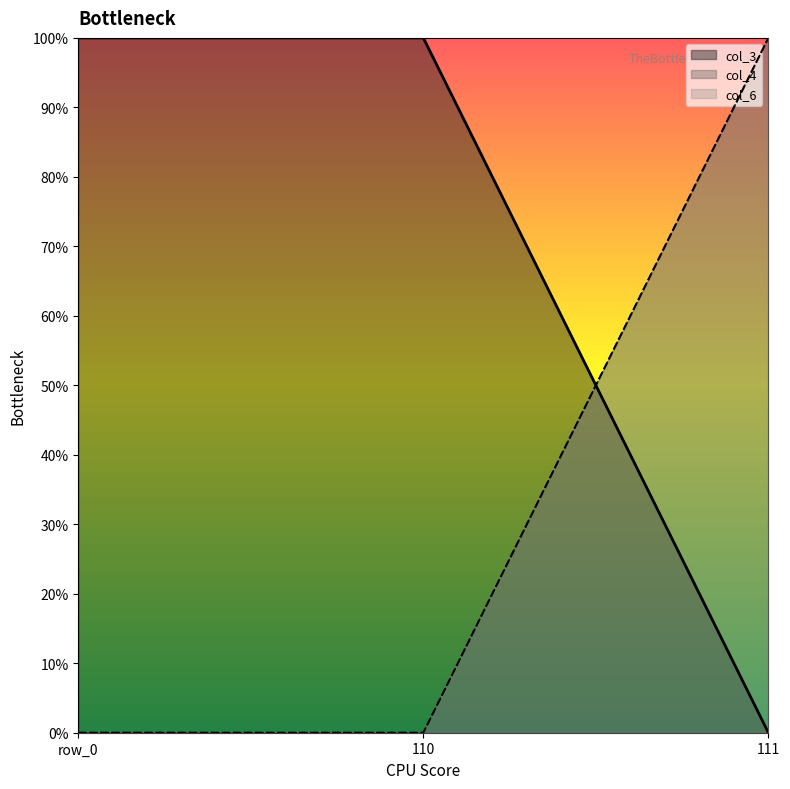

List the labels in order of col_4 value, smallest first.

row_0, 110, 111